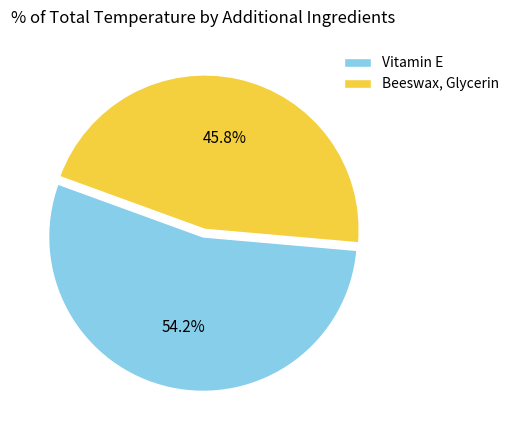

Which slice is the largest?

Vitamin E